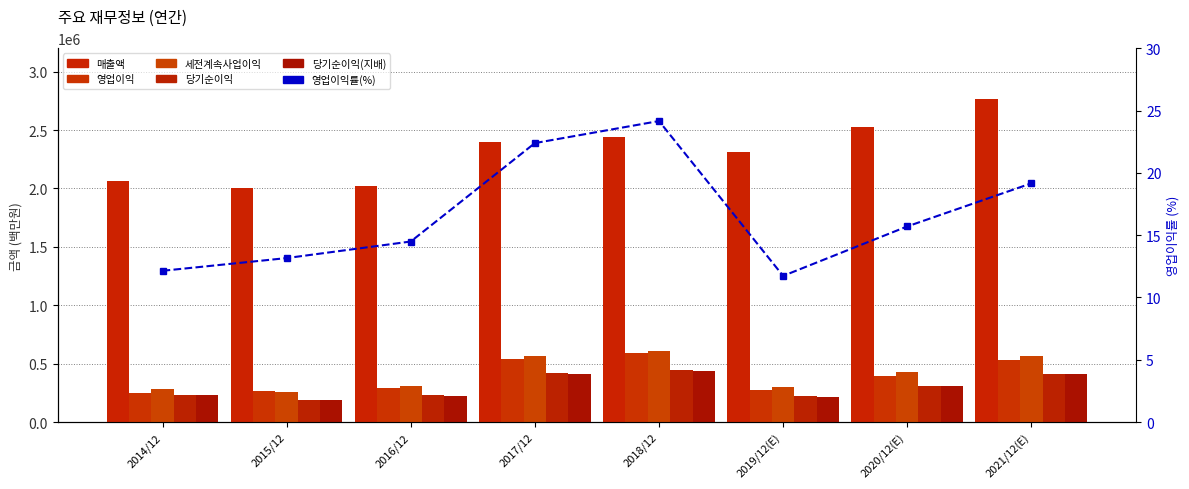

What is the label of the 4th bar from the left?

2017/12